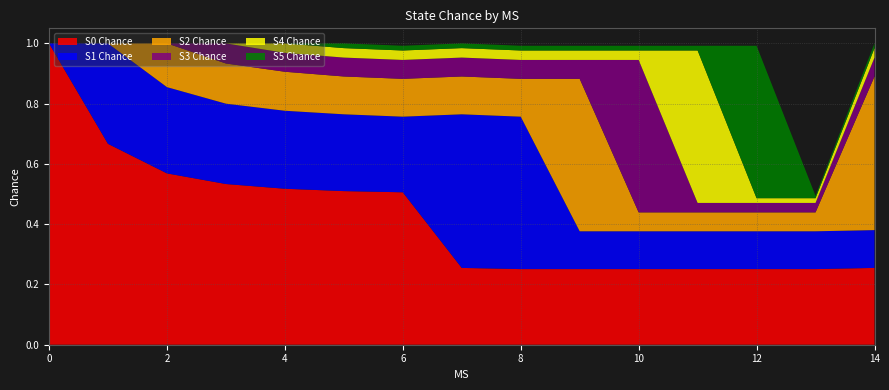

Reading right to left, what are all the values shown in this chart?

S0 Chance: 0.3	0.3	0.3	0.3	0.3	0.3	0.3	0.3	0.5	0.5	0.5	0.5	0.6	0.7	1.0
S1 Chance: 0.1	0.1	0.1	0.1	0.1	0.1	0.5	0.5	0.3	0.3	0.3	0.3	0.3	0.3	0.0
S2 Chance: 0.5	0.1	0.1	0.1	0.1	0.5	0.1	0.1	0.1	0.1	0.1	0.1	0.1	0.0	0.0
S3 Chance: 0.1	0.0	0.0	0.0	0.5	0.1	0.1	0.1	0.1	0.1	0.1	0.1	0.0	0.0	0.0
S4 Chance: 0.0	0.0	0.0	0.5	0.0	0.0	0.0	0.0	0.0	0.0	0.0	0.0	0.0	0.0	0.0
S5 Chance: 0.0	0.0	0.5	0.0	0.0	0.0	0.0	0.0	0.0	0.0	0.0	0.0	0.0	0.0	0.0